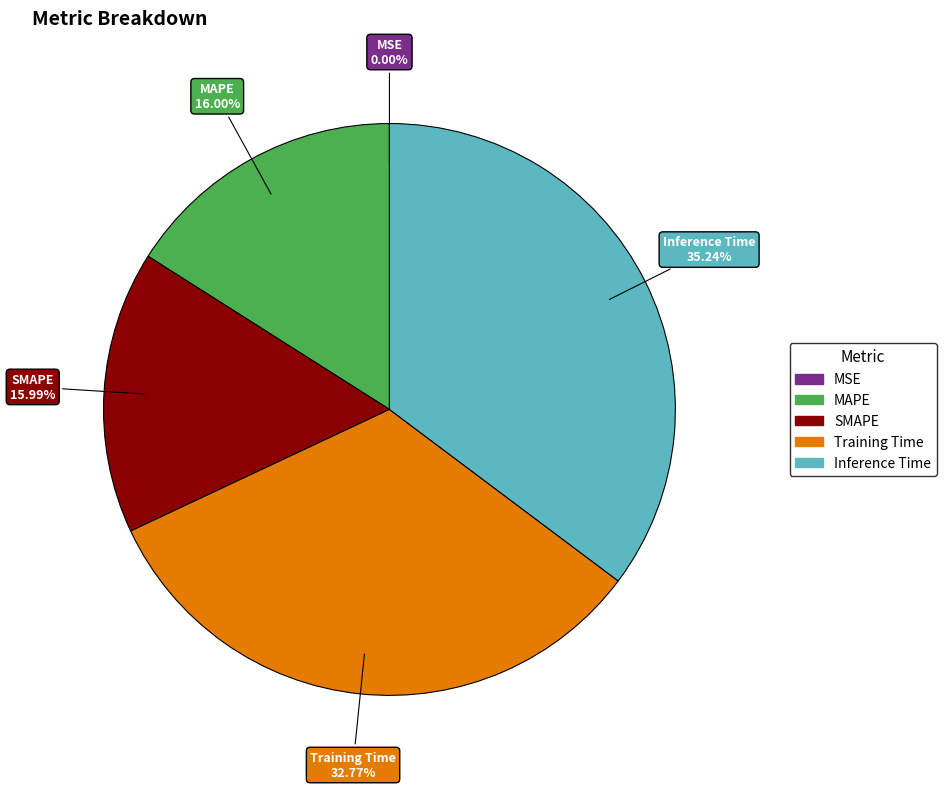

Between Training Time and MAPE, which is larger?

Training Time